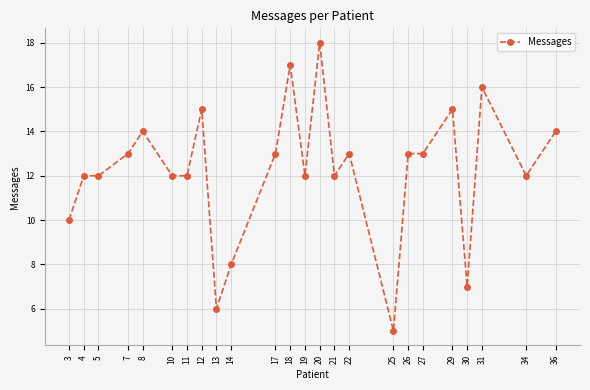

How many categories are shown in the chart?

24